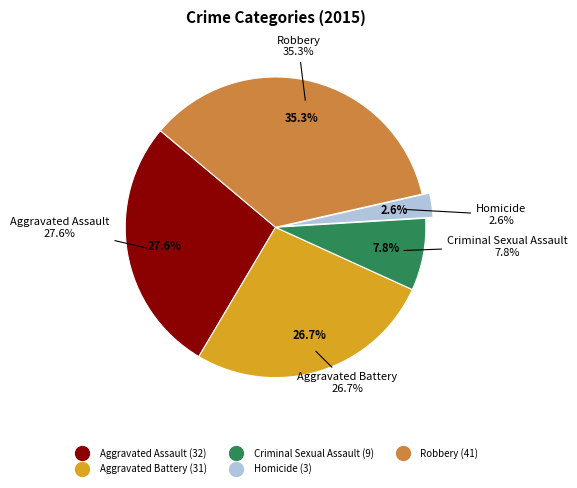

To the nearest percent, what is the combined percentage of Aggravated Assault and Aggravated Battery?

54%